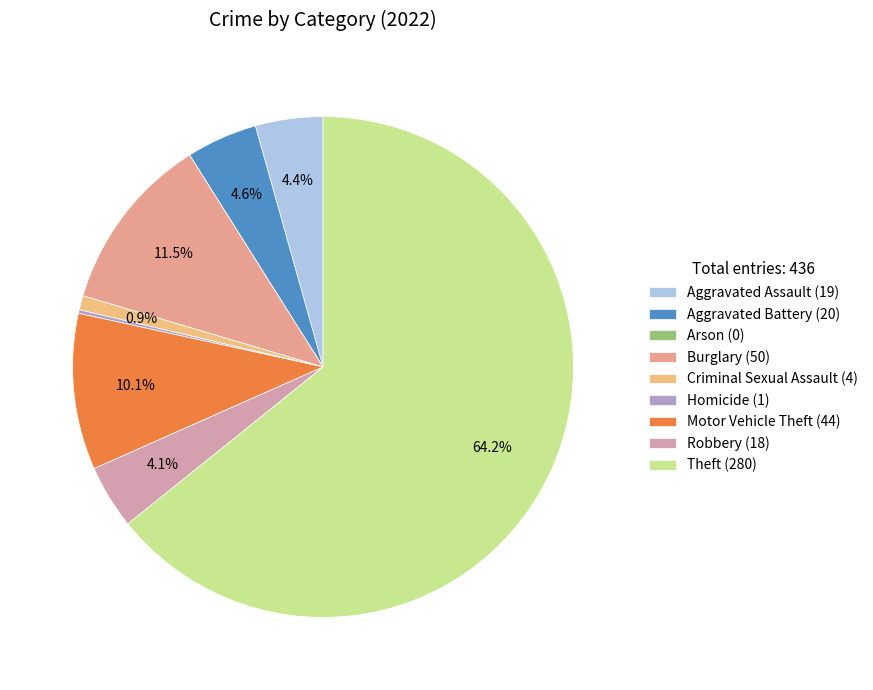

Which has a higher value, Homicide or Theft?

Theft